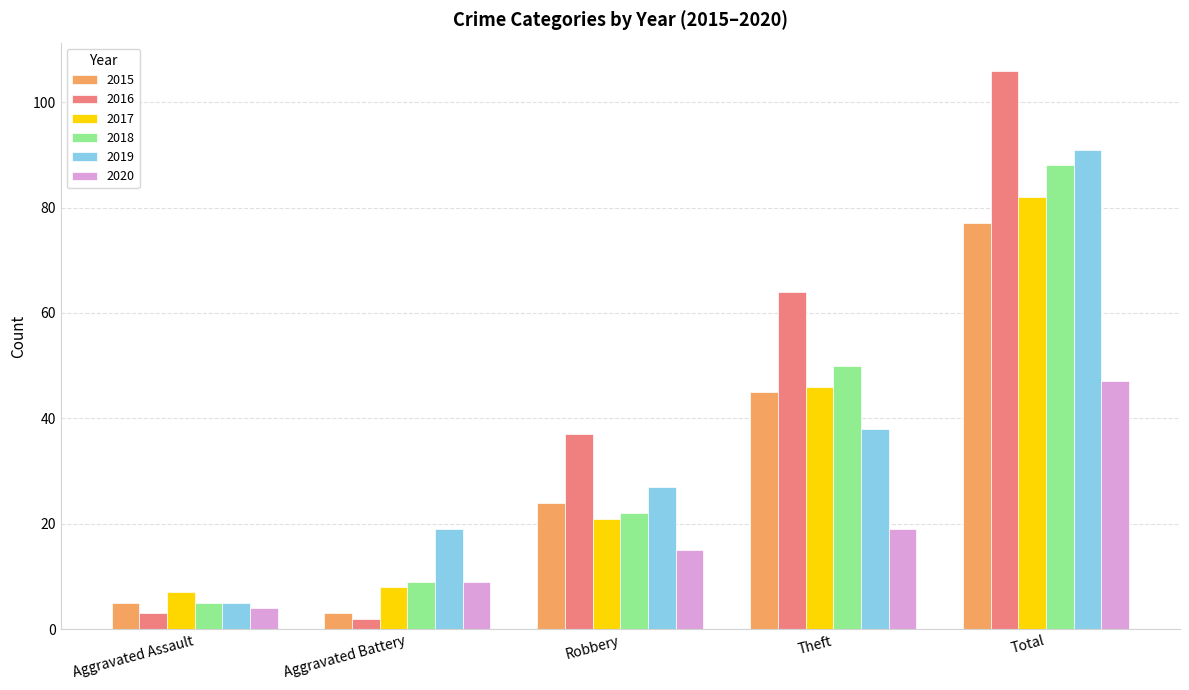

What is the sum of the 2019 values at Robbery and Theft?

65